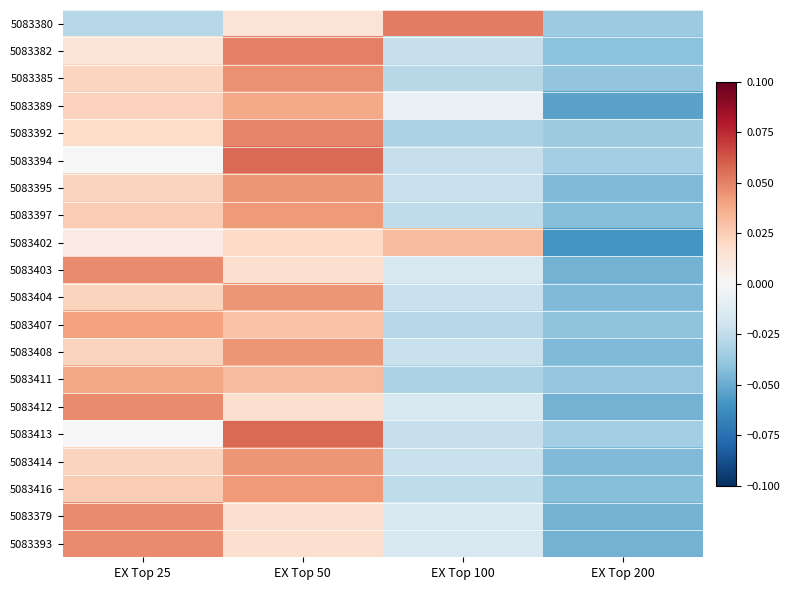

What is the minimum value shown in the chart?

-0.1